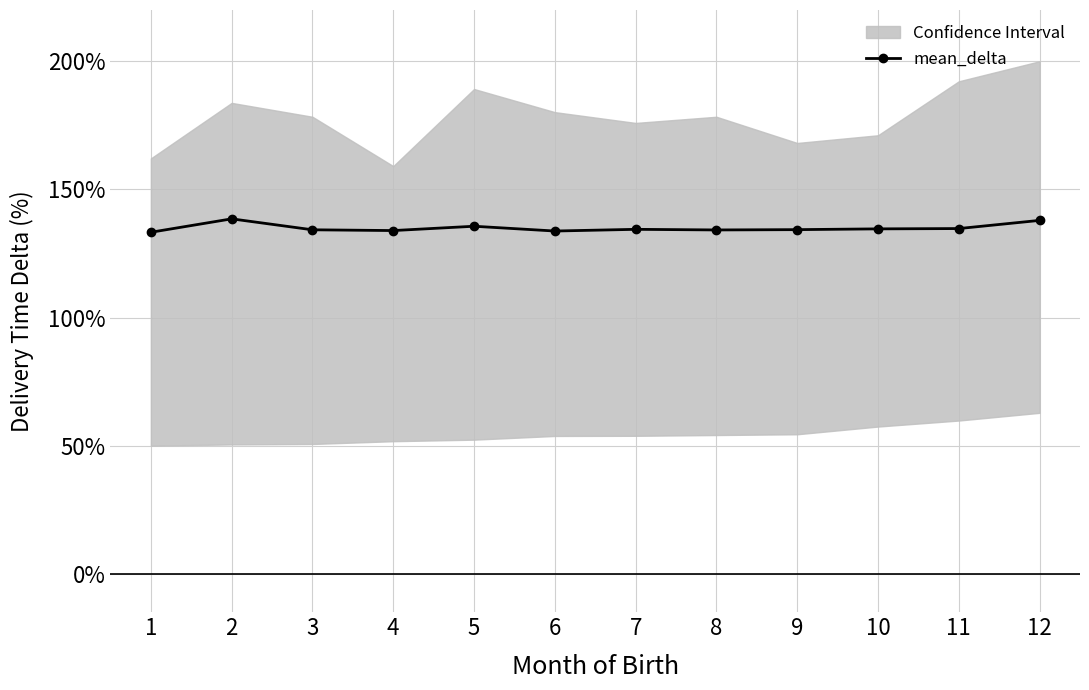

Read the value at 2.

138.5